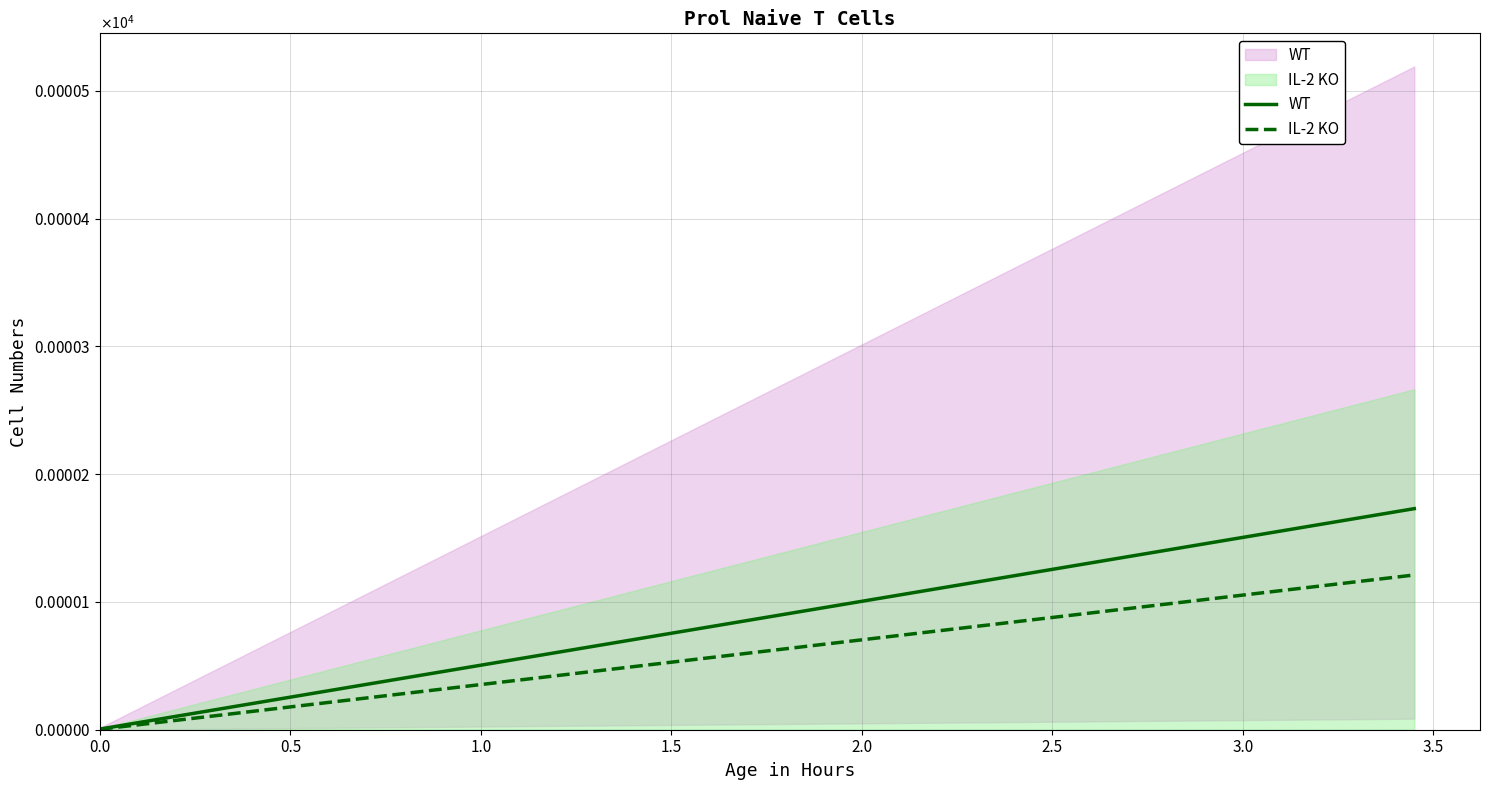

The IL-2 KO series shows 0.1 at 3.0. True or false?

True